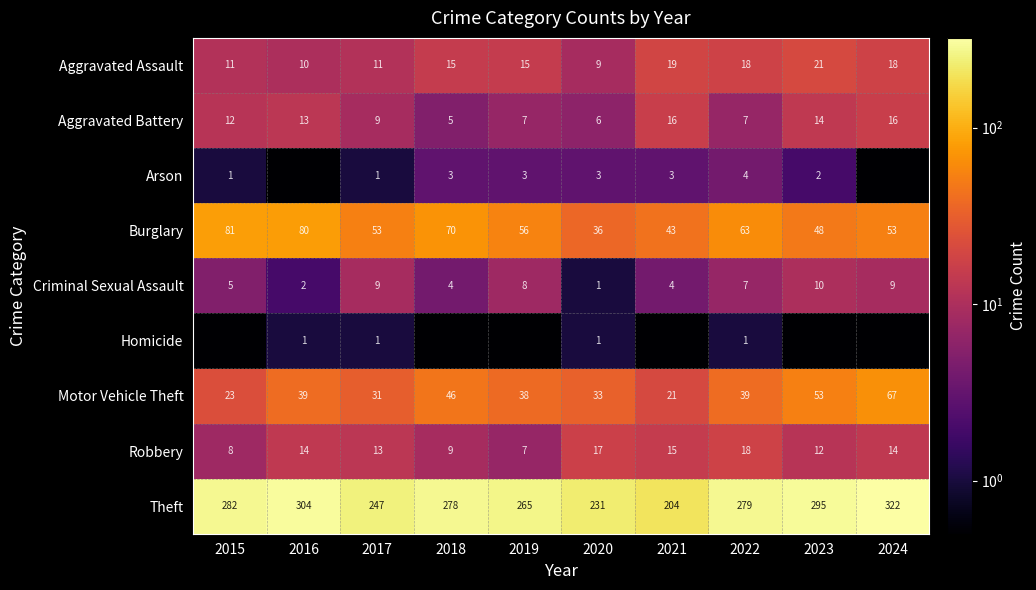

Is the value of Burglary at 2018 greater than the value of Aggravated Assault at 2015?

Yes